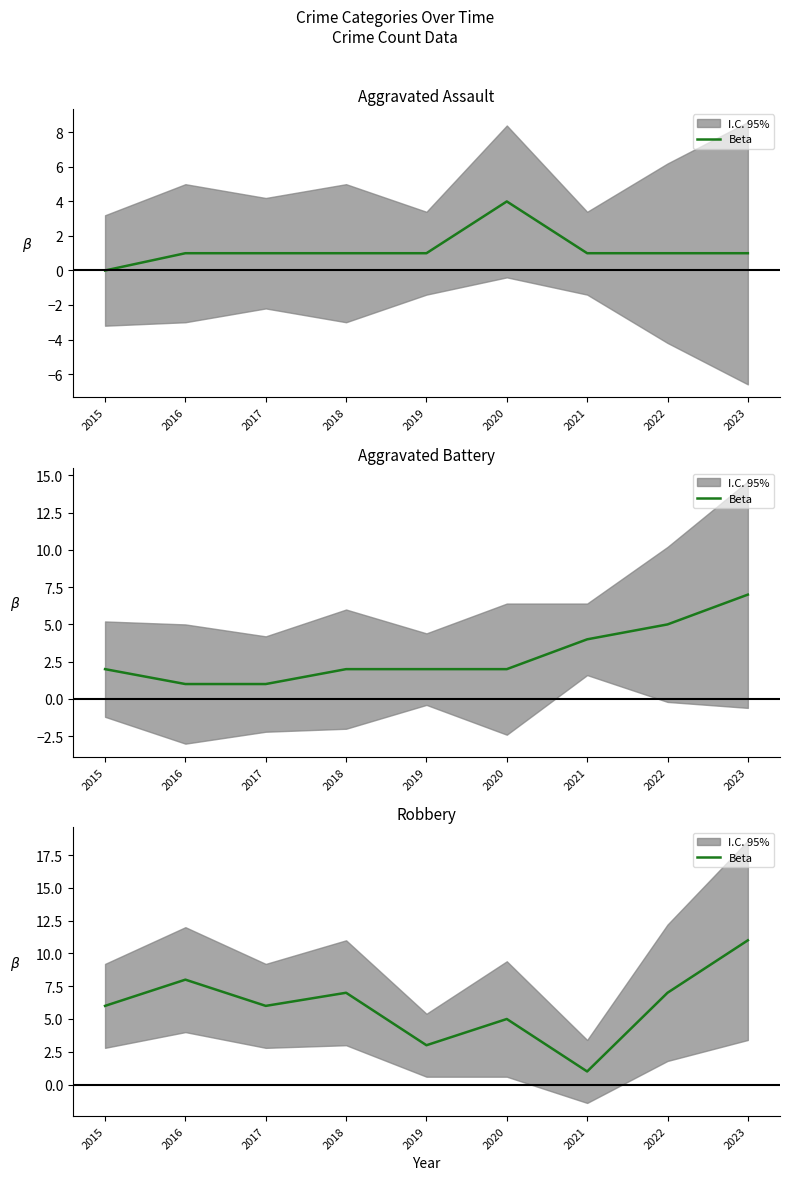

True or false: the data shows 11 at 2022.

False